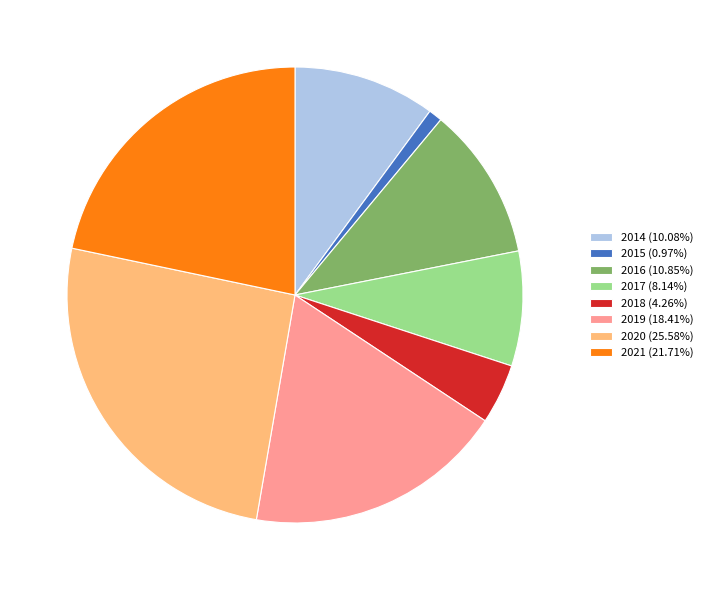

Which category has the smallest portion of the pie?

2015